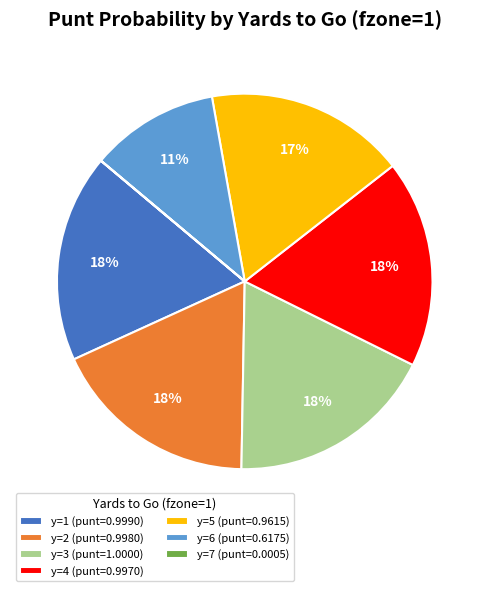

Is there any slice that represents more than half of the pie?

No